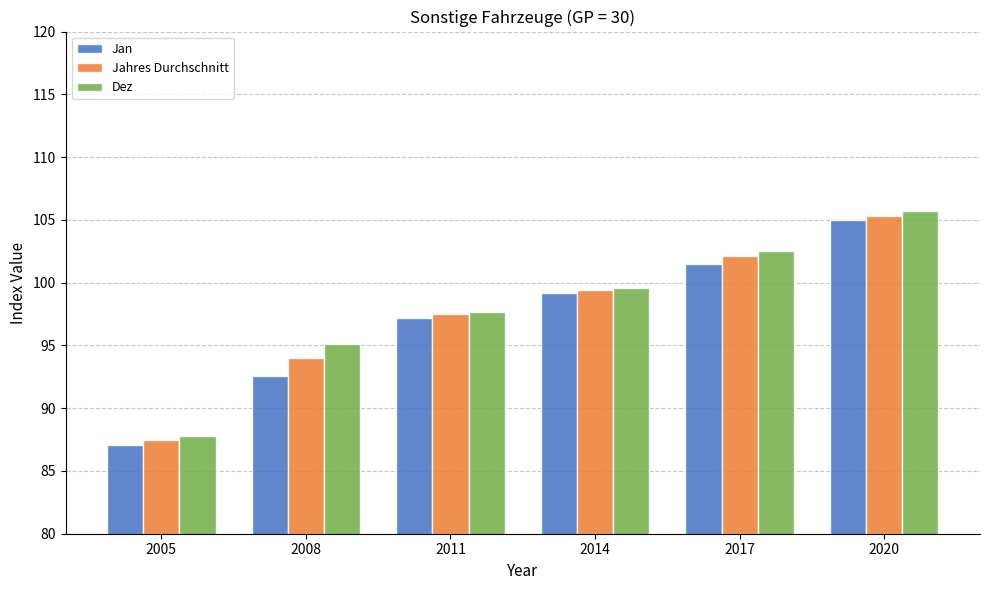

Between 2008 and 2014, which series saw the biggest shift?

Jan